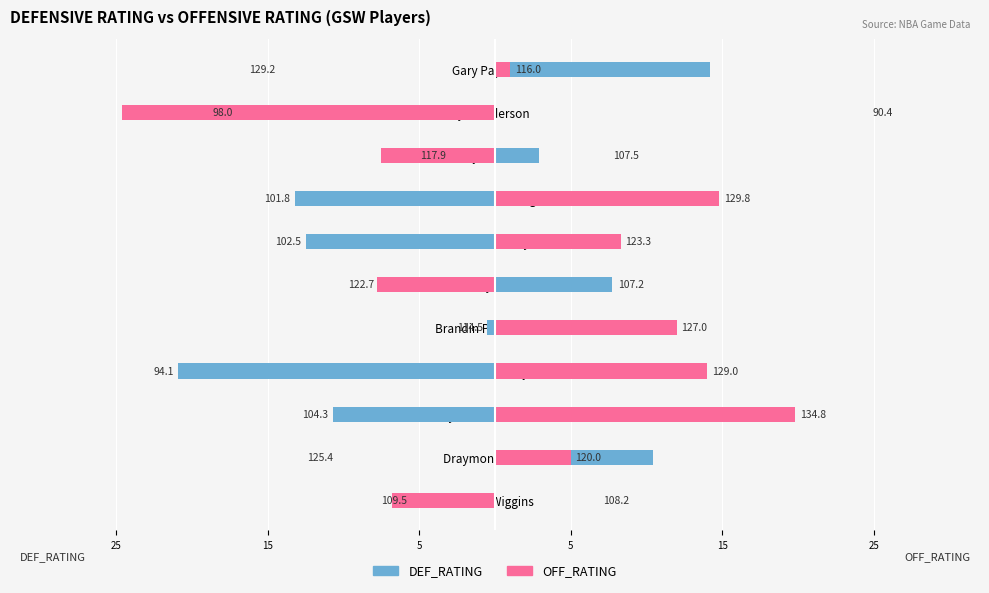

How many data points in DEF_RATING are less than 5?

5